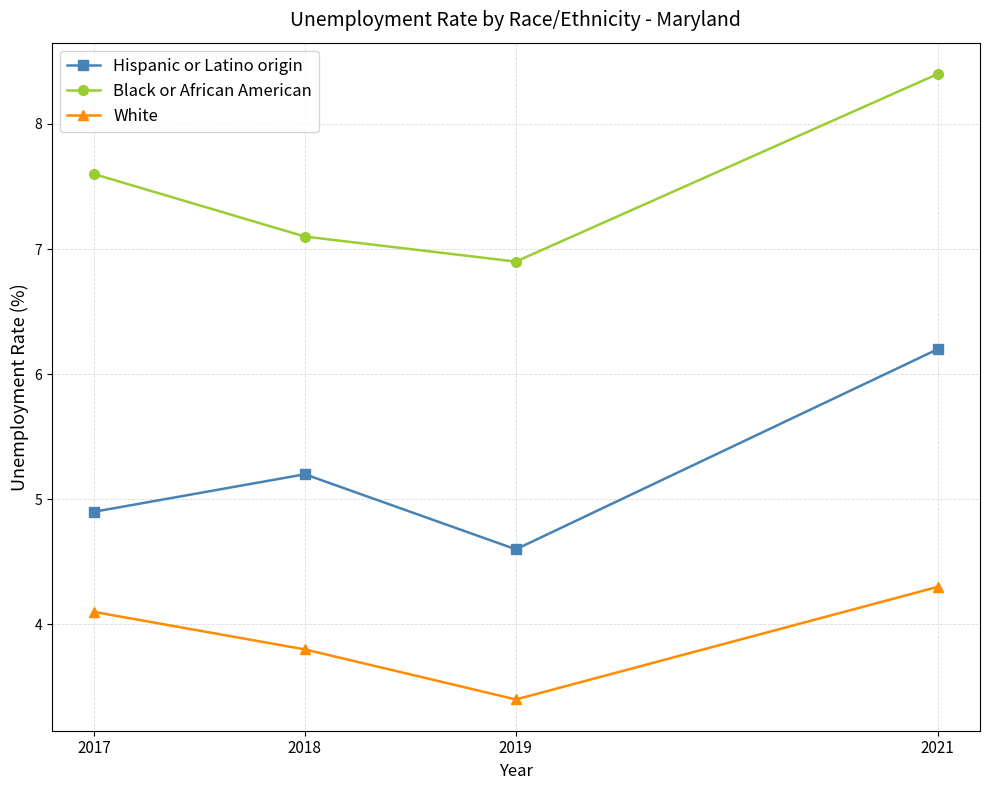

At which category does the chart reach its peak across all series?

2021